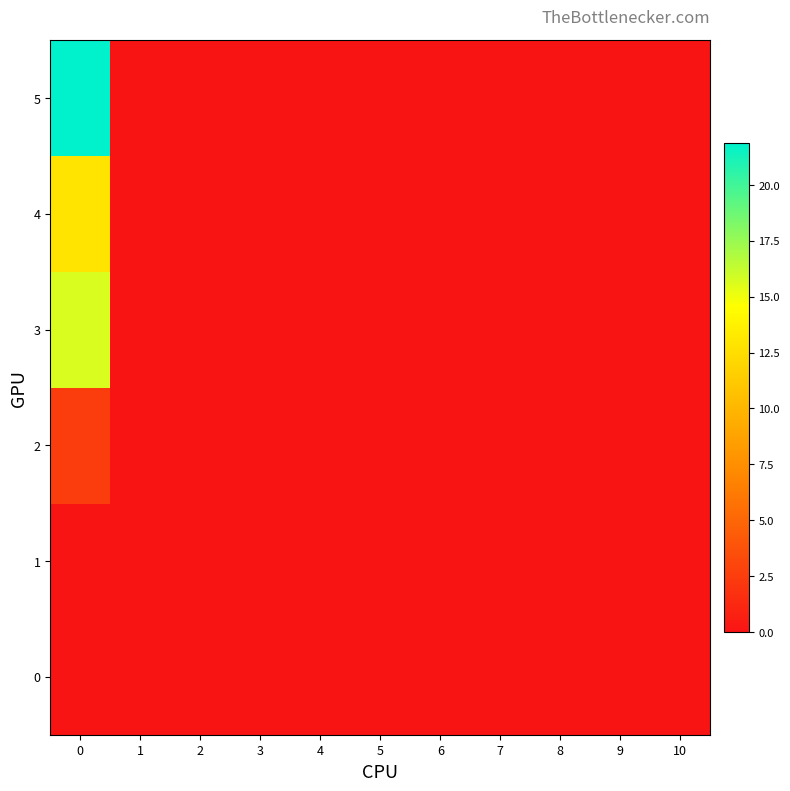

Reading left to right, list all the values displayed in this chart.

0: 0=0.0	1=0.0	2=0.0	3=0.0	4=0.0	5=0.0	6=0.0	7=0.0	8=0.0	9=0.0	10=0.0
1: 0=0.0	1=0.0	2=0.0	3=0.0	4=0.0	5=0.0	6=0.0	7=0.0	8=0.0	9=0.0	10=0.0
2: 0=2.5	1=0.0	2=0.0	3=0.0	4=0.0	5=0.0	6=0.0	7=0.0	8=0.0	9=0.0	10=0.0
3: 0=15.6	1=0.0	2=0.0	3=0.0	4=0.0	5=0.0	6=0.0	7=0.0	8=0.0	9=0.0	10=0.0
4: 0=12.9	1=0.0	2=0.0	3=0.0	4=0.0	5=0.0	6=0.0	7=0.0	8=0.0	9=0.0	10=0.0
5: 0=21.9	1=0.0	2=0.0	3=0.0	4=0.0	5=0.0	6=0.0	7=0.0	8=0.0	9=0.0	10=0.0